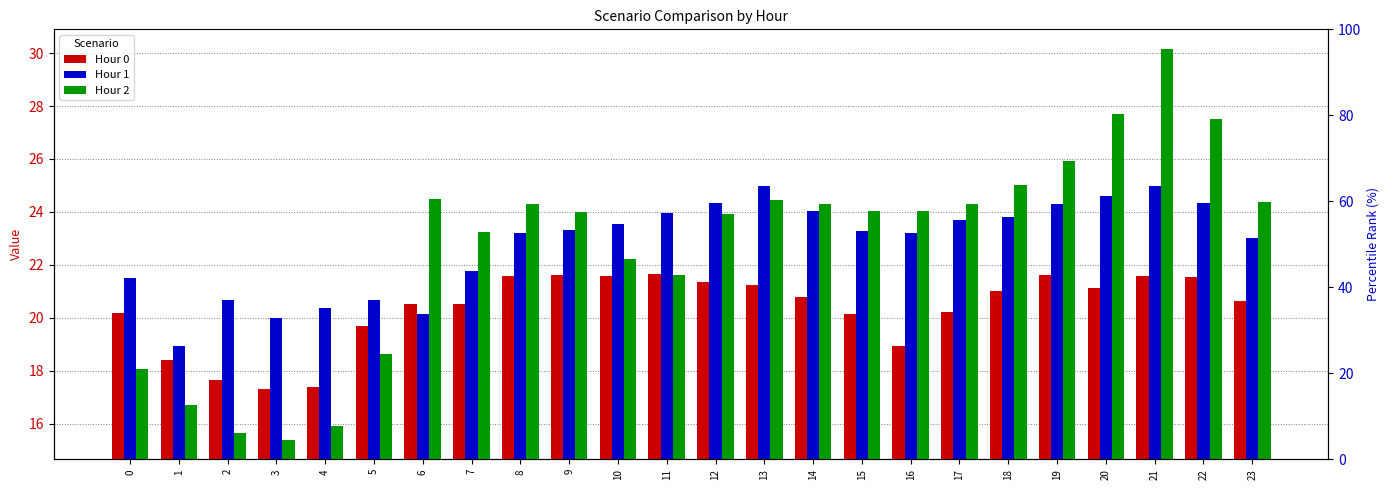

What is the average value of the Hour 1 series?

22.8